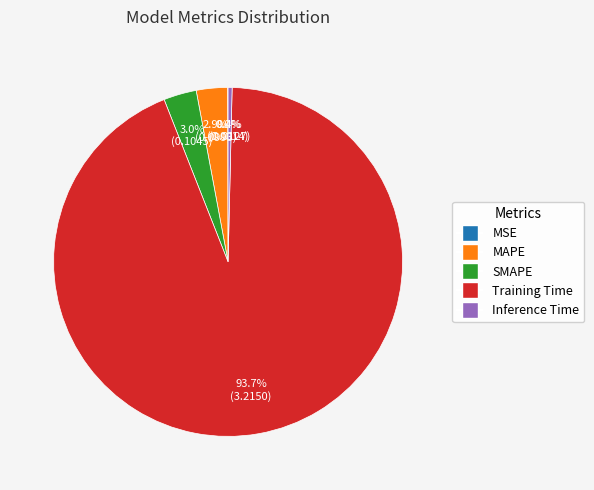

Does any single category account for the majority?

Yes